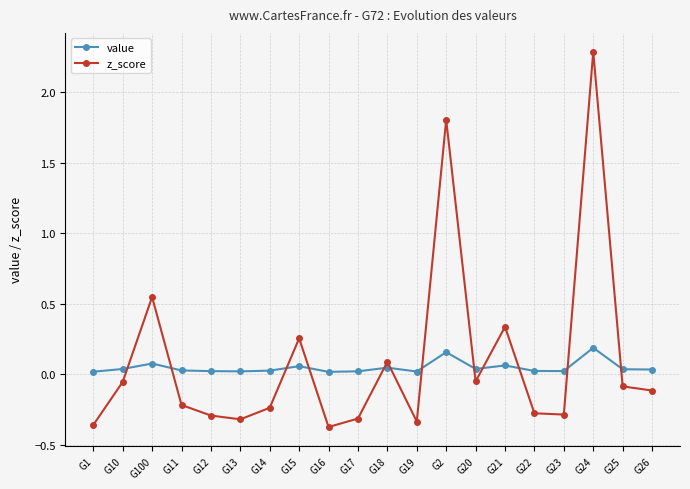

What is the label of the 20th point from the left?

G26